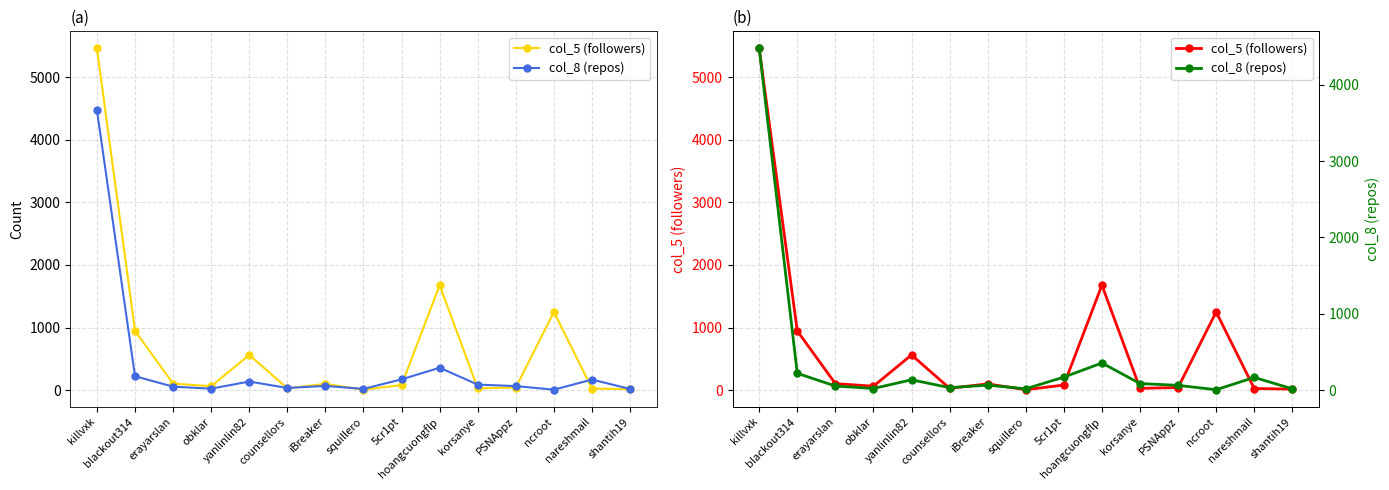

At which category is the sum across all series the highest?

killvxk